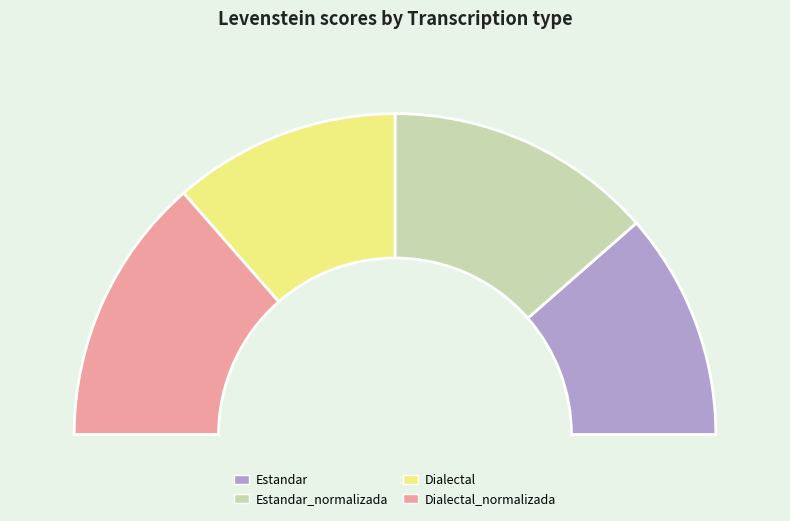

To the nearest percent, what percentage of the pie is Estandar_normalizada?

27%